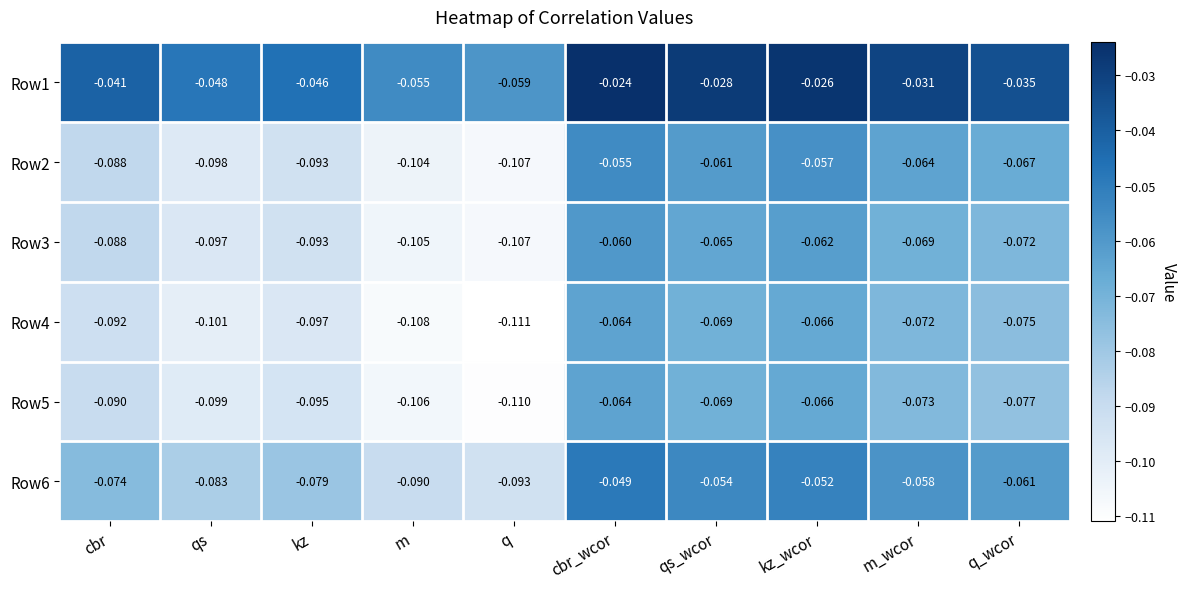

Which series has the widest spread of values?

Row2